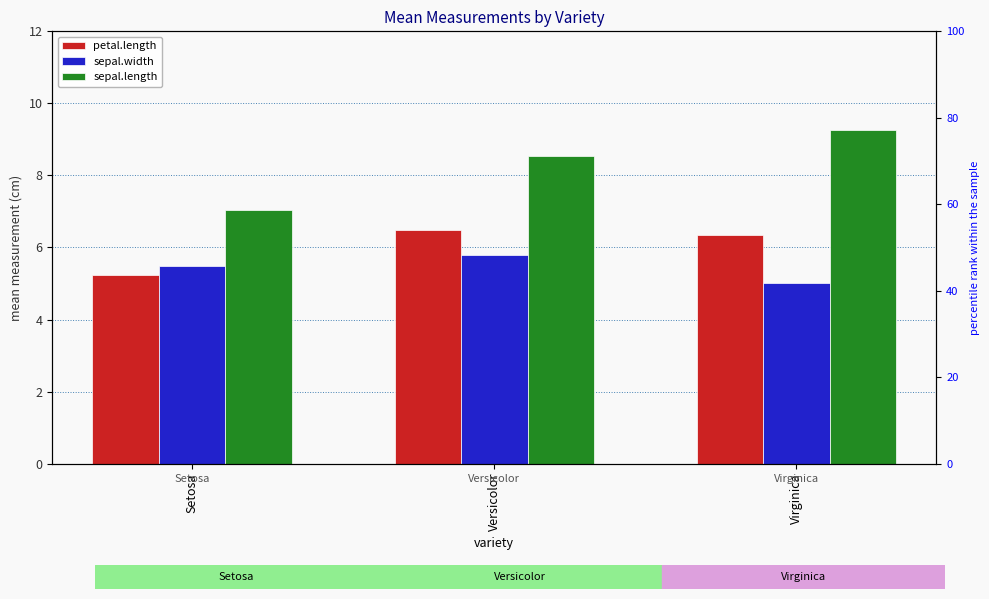

Reading left to right, what are all the values shown in this chart?

petal.length: 5.2	6.5	6.3
sepal.width: 5.5	5.8	5.0
sepal.length: 7.0	8.5	9.3